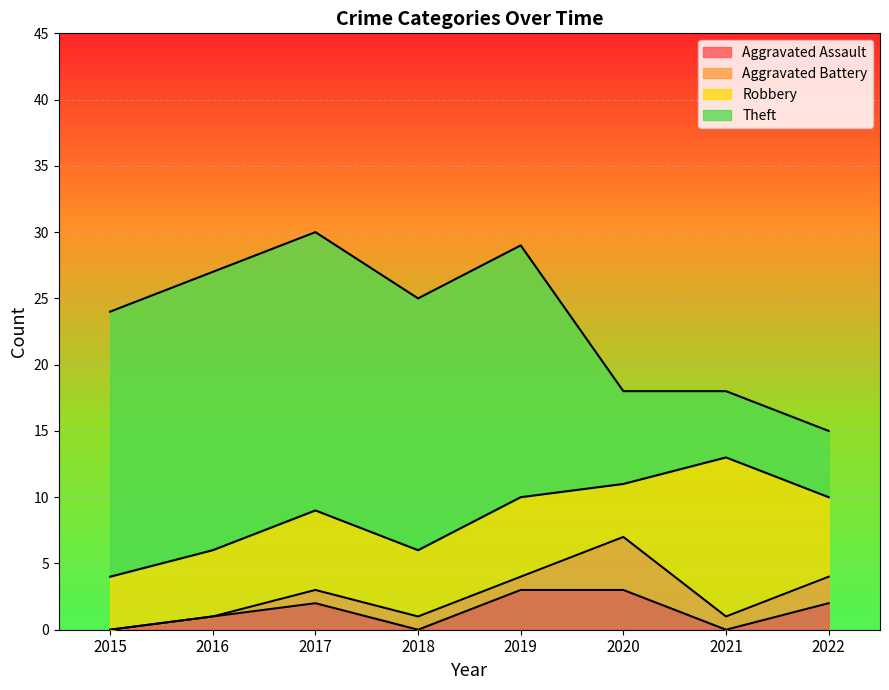

Which category has the highest value in the Aggravated Battery series?

2020